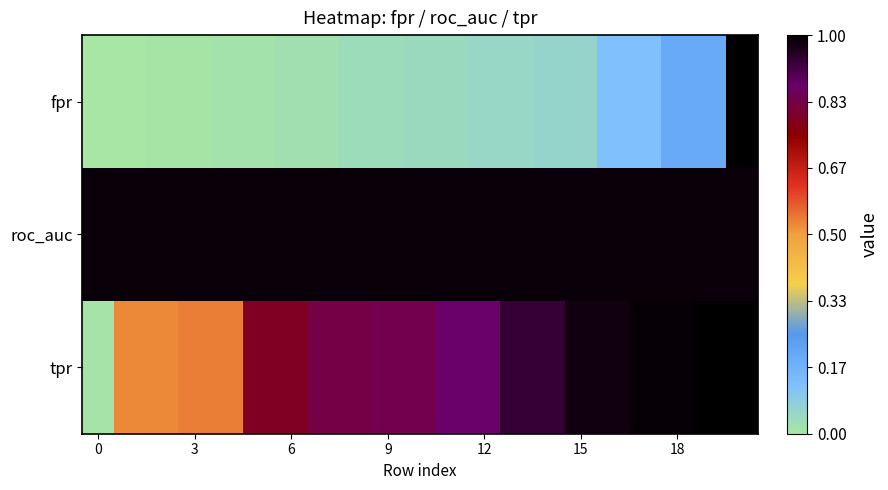

Which series has the widest spread of values?

fpr